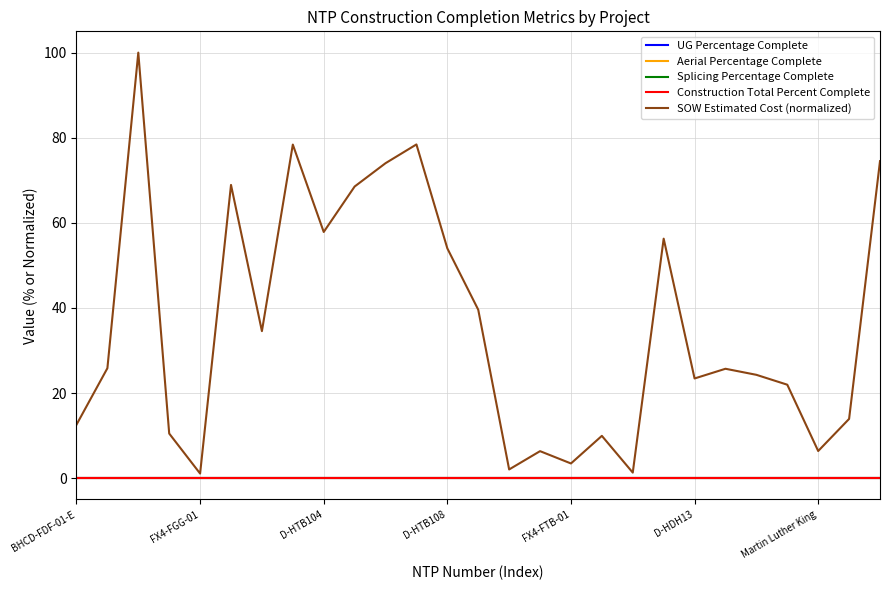

Is this an area chart (filled region under the line)?

No